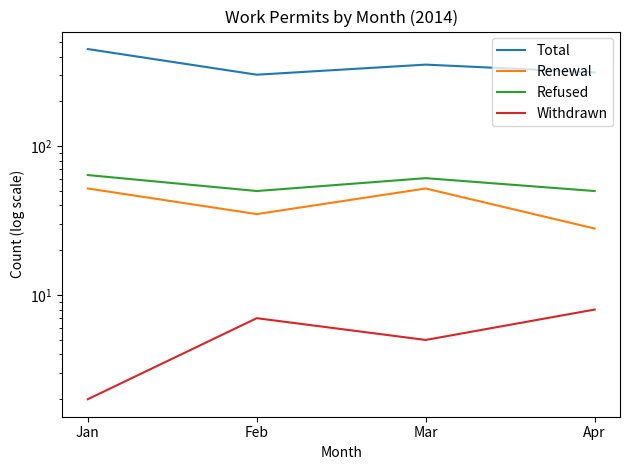

How many values in the Refused series are below 61?

2